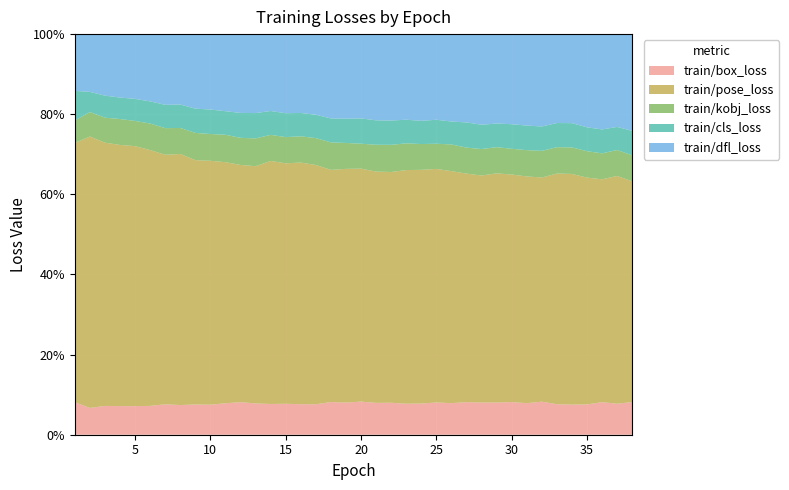

Reading right to left, extract all data points from this chart.

train/box_loss: 0.4	0.4	0.4	0.4	0.4	0.4	0.4	0.4	0.5	0.4	0.4	0.5	0.5	0.5	0.5	0.5	0.5	0.5	0.5	0.5	0.5	0.5	0.5	0.5	0.5	0.5	0.6	0.6	0.5	0.6	0.6	0.6	0.6	0.6	0.7	0.7	0.7	1.0
train/pose_loss: 2.8	3.0	2.9	2.9	3.2	3.2	3.0	3.1	3.2	3.2	3.1	3.3	3.3	3.5	3.4	3.4	3.4	3.4	3.7	3.6	3.6	3.8	4.0	4.0	4.2	4.1	4.1	4.3	4.5	4.5	5.0	5.0	5.3	5.8	6.0	6.4	7.1	8.3
train/kobj_loss: 0.3	0.3	0.3	0.3	0.4	0.4	0.4	0.4	0.4	0.4	0.4	0.4	0.4	0.4	0.4	0.4	0.4	0.4	0.4	0.4	0.4	0.4	0.4	0.4	0.4	0.5	0.5	0.5	0.5	0.5	0.5	0.5	0.6	0.6	0.6	0.6	0.6	0.7
train/cls_loss: 0.3	0.3	0.3	0.3	0.3	0.3	0.3	0.3	0.3	0.3	0.3	0.4	0.3	0.4	0.3	0.3	0.4	0.4	0.4	0.4	0.4	0.4	0.4	0.4	0.4	0.4	0.4	0.4	0.4	0.4	0.5	0.5	0.5	0.5	0.5	0.5	0.5	0.9
train/dfl_loss: 1.2	1.2	1.2	1.2	1.2	1.2	1.2	1.2	1.3	1.2	1.3	1.3	1.3	1.3	1.3	1.3	1.3	1.3	1.3	1.3	1.3	1.3	1.3	1.3	1.3	1.4	1.4	1.4	1.4	1.4	1.4	1.4	1.4	1.4	1.5	1.5	1.5	1.8